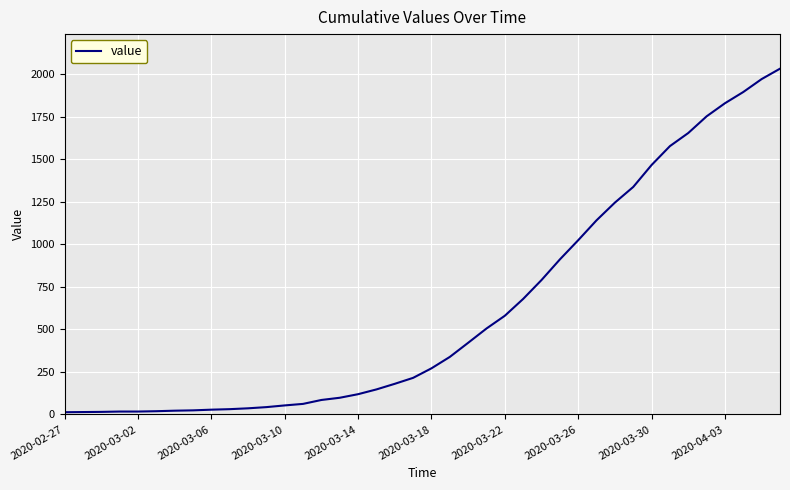

What is the smallest value displayed?

13